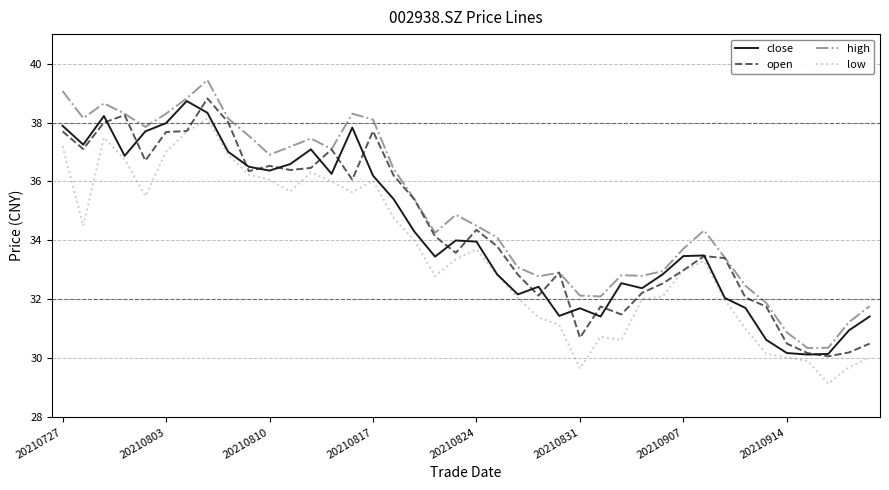

Does the chart have visible grid lines?

Yes